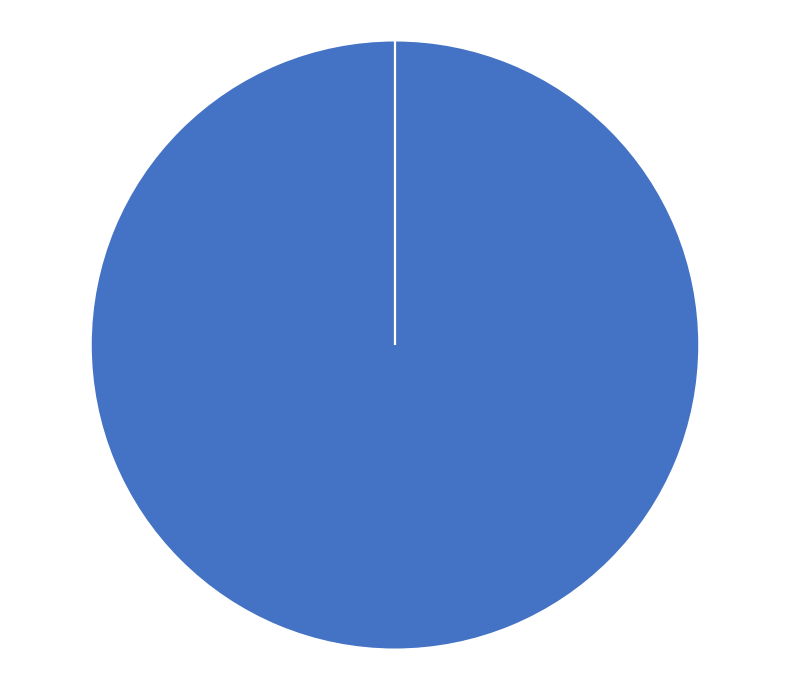

The # Benign slice represents 11% of the pie. True or false?

False